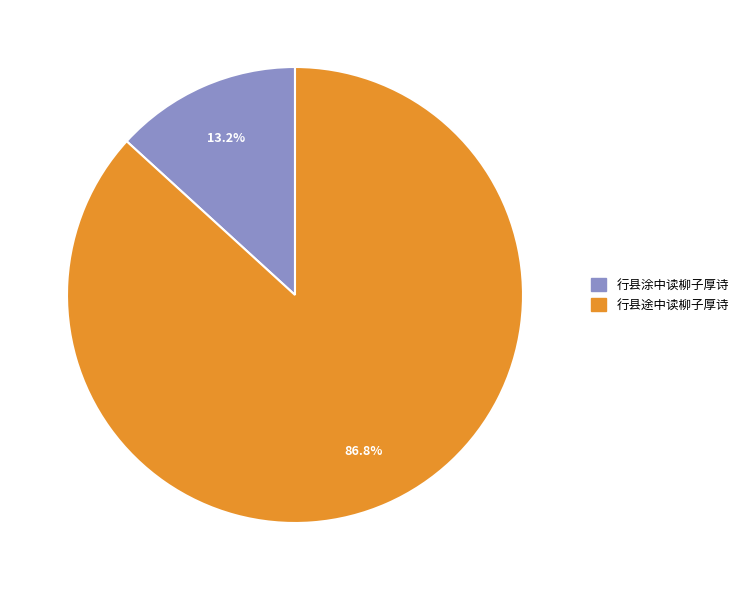

Between 行县涂中读柳子厚诗 and 行县途中读柳子厚诗, which is larger?

行县途中读柳子厚诗